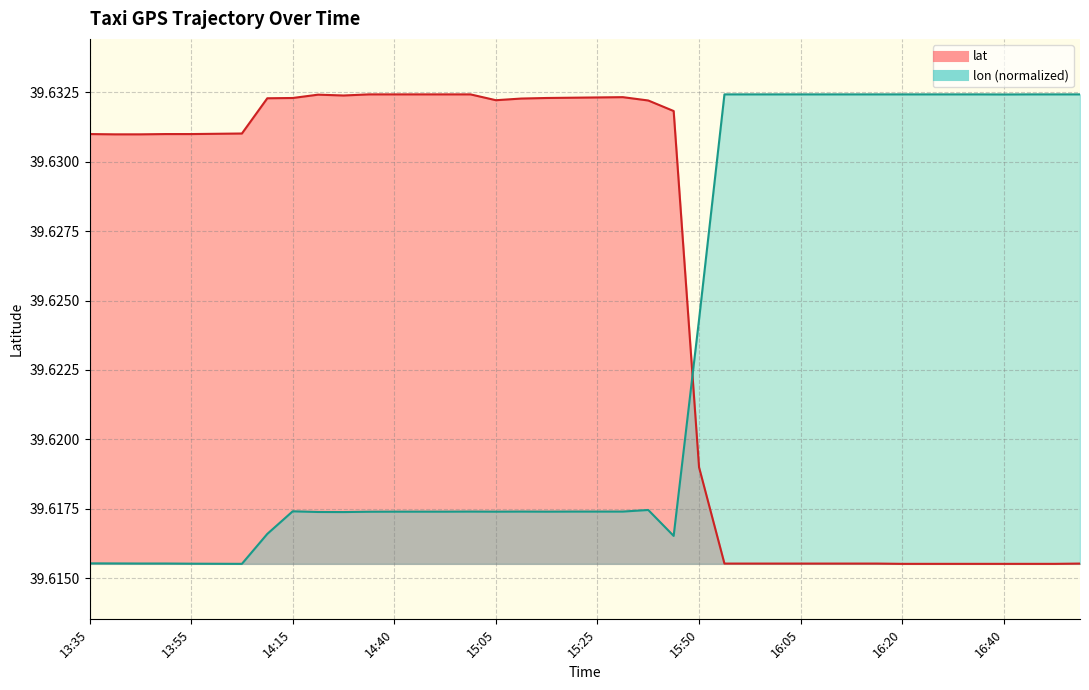

At how many categories does at least one series exceed 39?

40